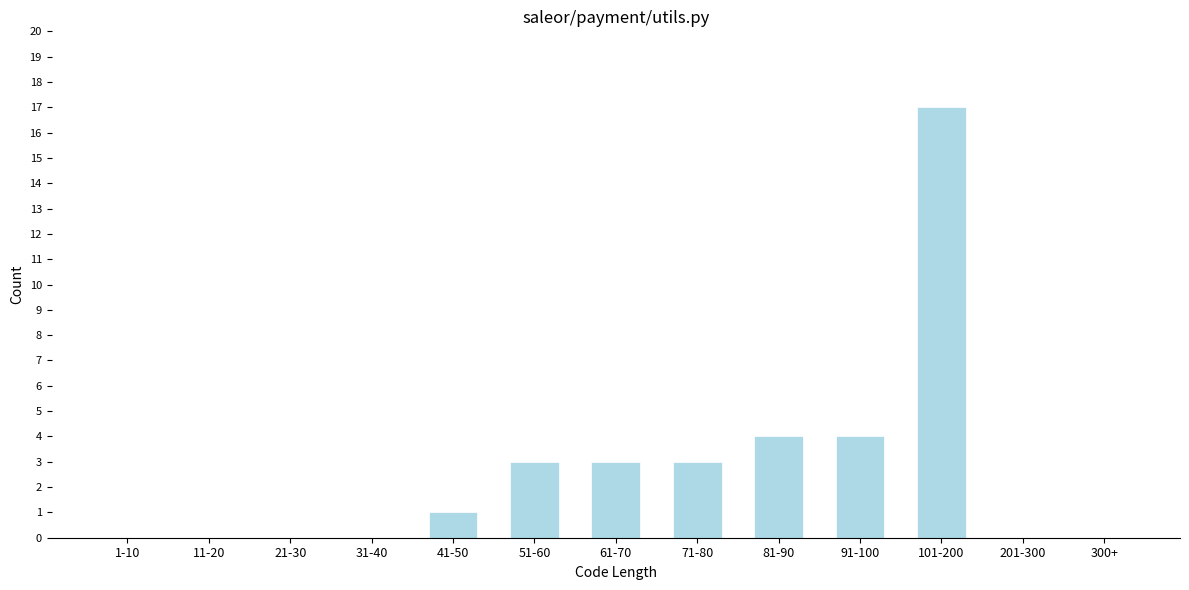

Reading left to right, transcribe all the data shown in this chart.

1-10=0	11-20=0	21-30=0	31-40=0	41-50=1	51-60=3	61-70=3	71-80=3	81-90=4	91-100=4	101-200=17	201-300=0	300+=0